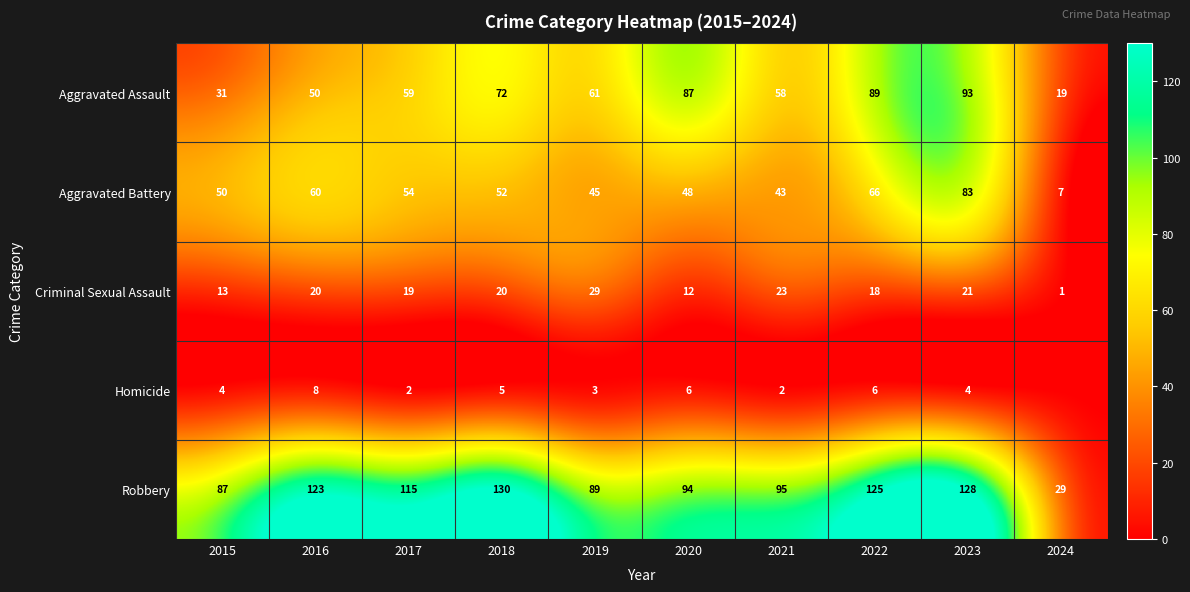

What is the difference between the maximum and minimum values in the Robbery series?

101